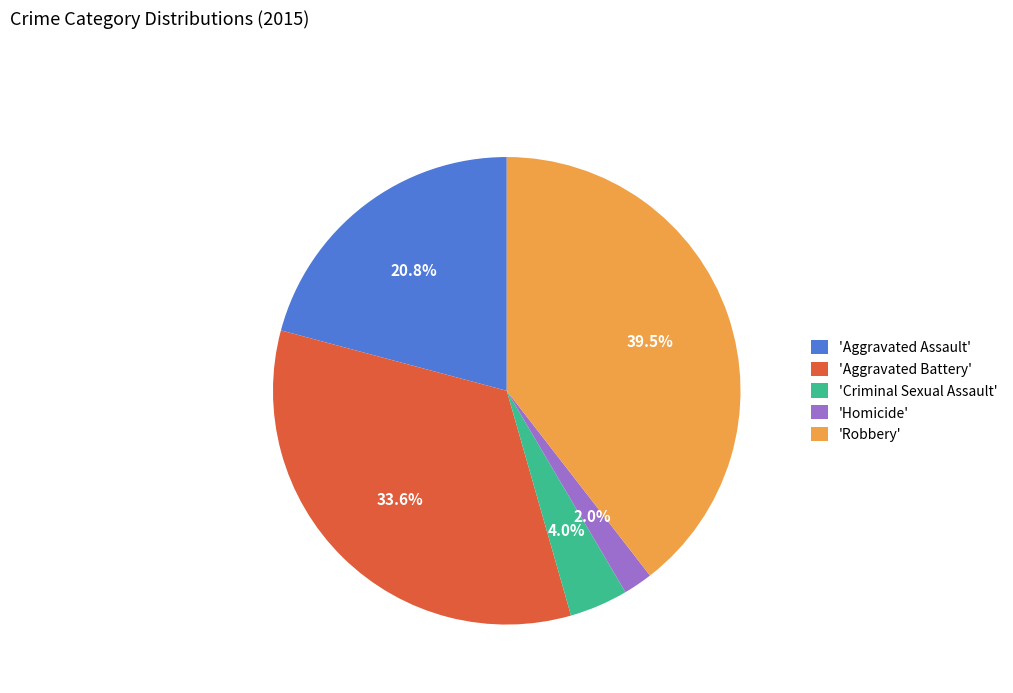

Which has a higher value, 'Homicide' or 'Aggravated Assault'?

'Aggravated Assault'